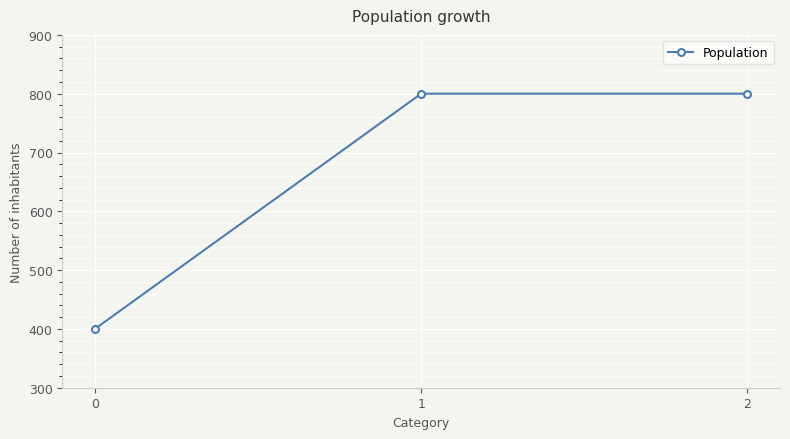

What is the approximate value at 1?

800